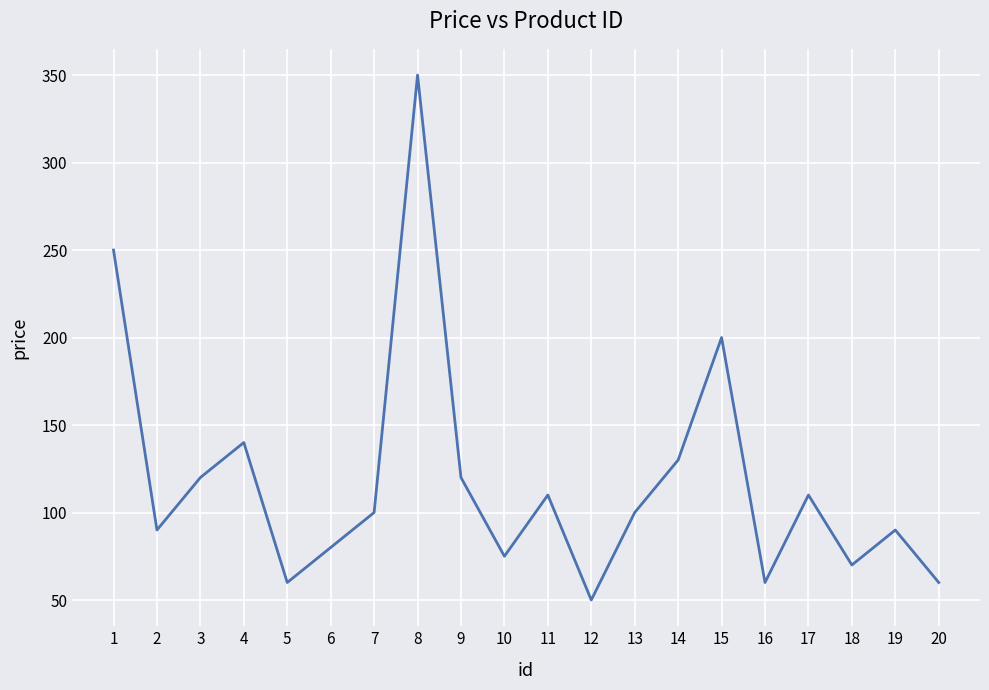

How many interior local peaks (higher than both neighbors) does the data have?

6